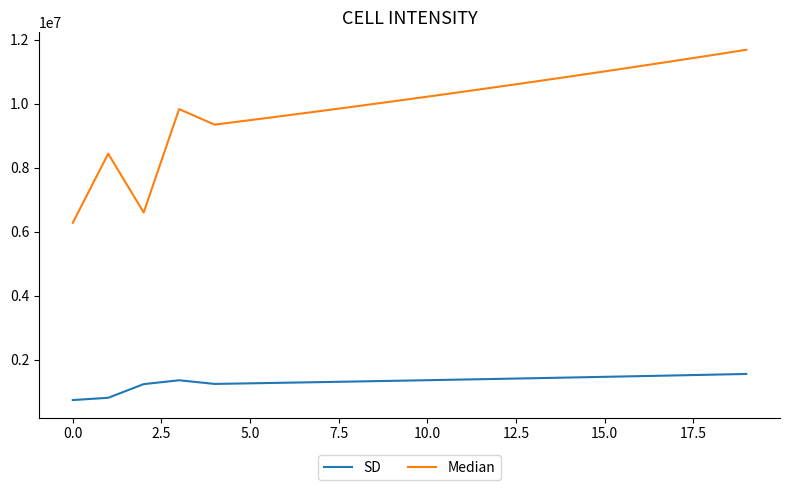

Rank the series by their average value, from highest to lowest.

Median, SD